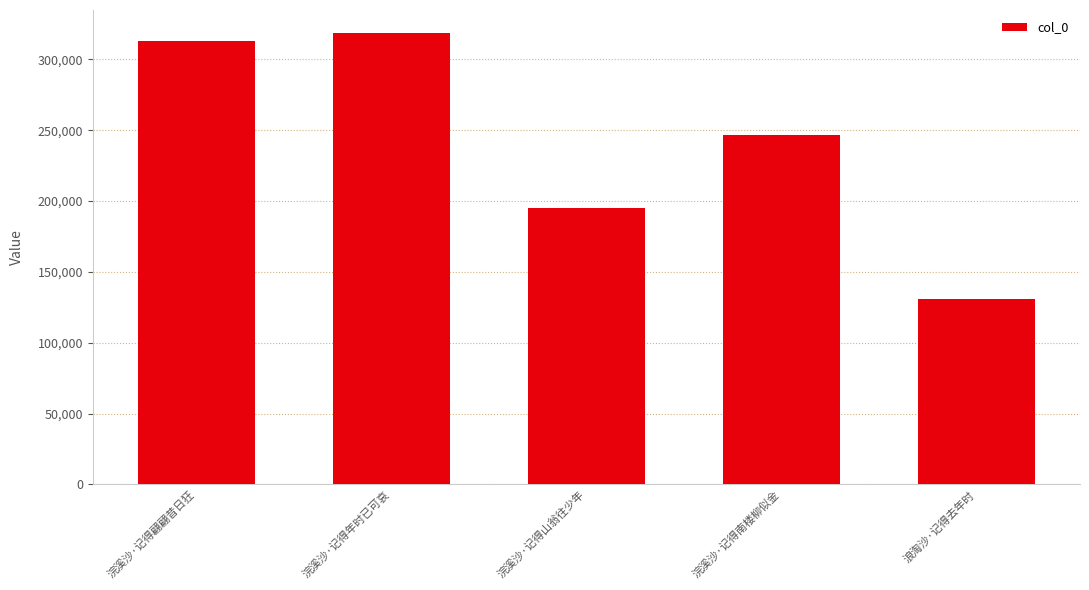

Where does the data first go above 246688?

浣溪沙·记得翩翩昔日狂